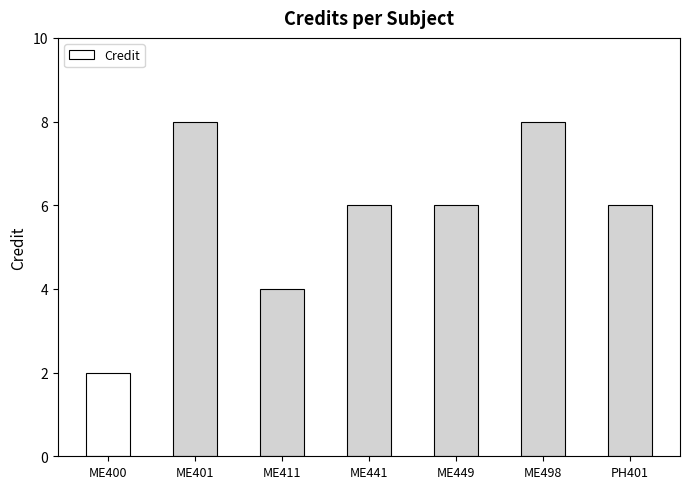

What is the change in value from ME441 to ME498?

+2